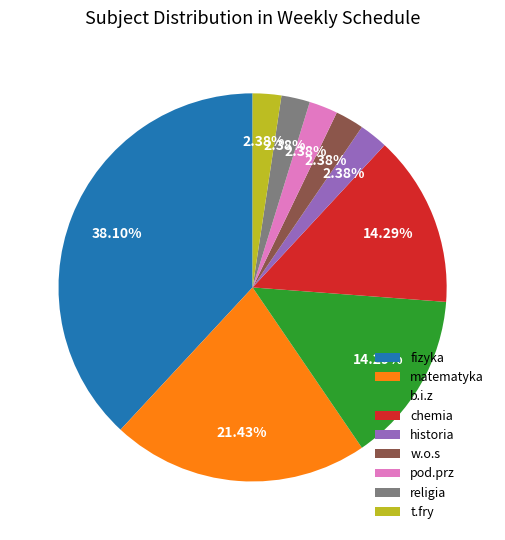

Is it true that w.o.s is 2% of the pie?

True